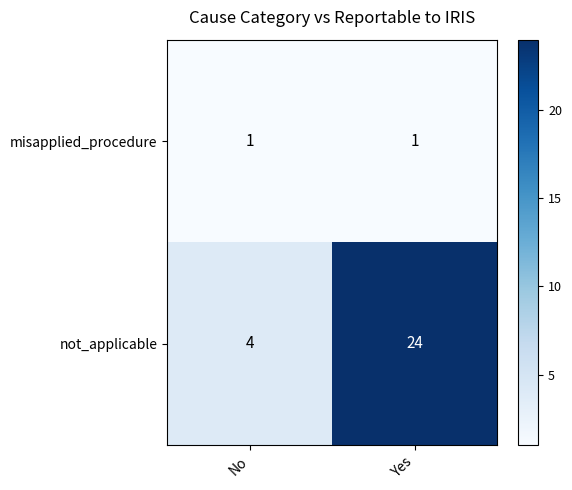

Which series has the widest spread of values?

not_applicable